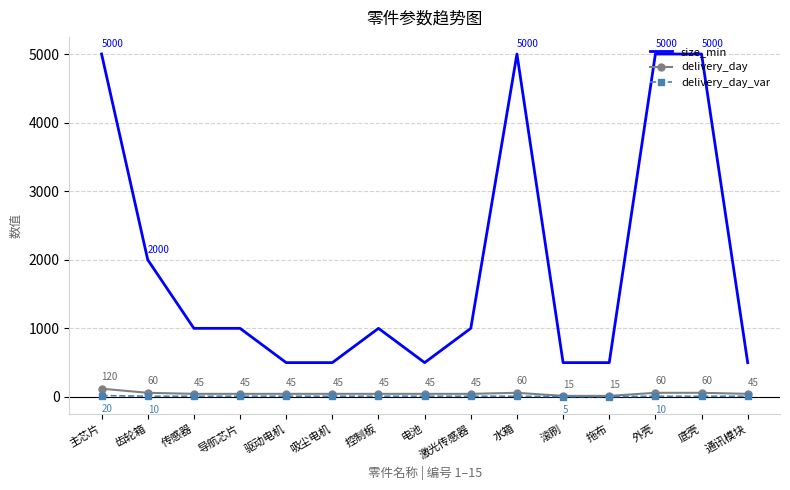

What is the minimum value for size_min?

500